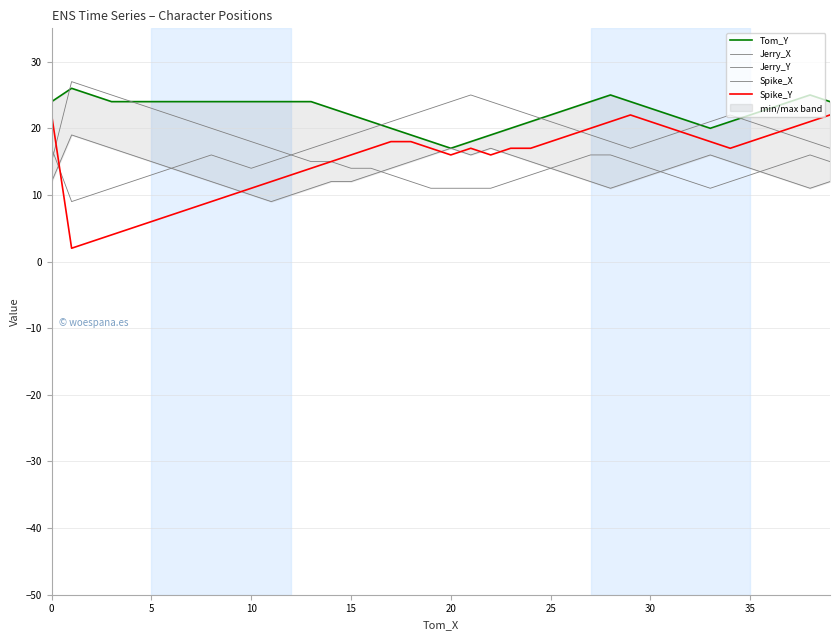

At how many categories does at least one series exceed 6?

40